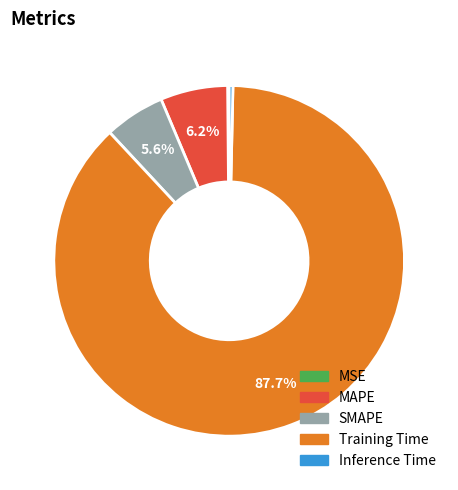

What is the ratio of the value at MAPE to the value at Training Time?

0.1